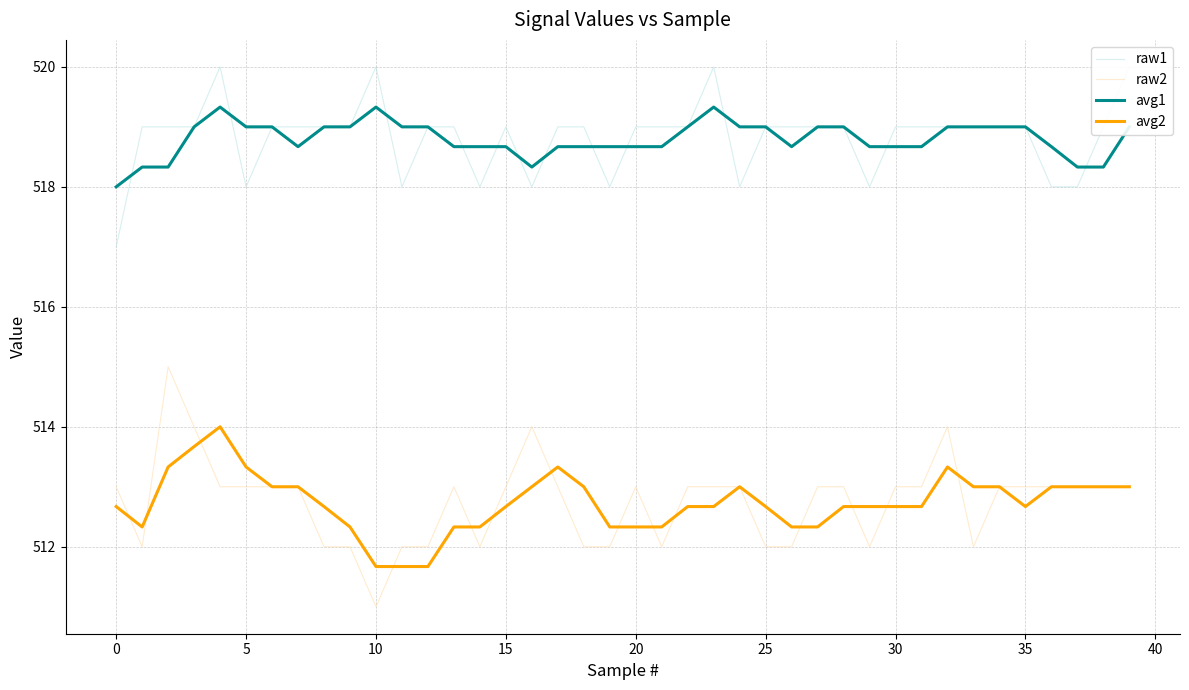

Between 39 and 25, which is larger?

39